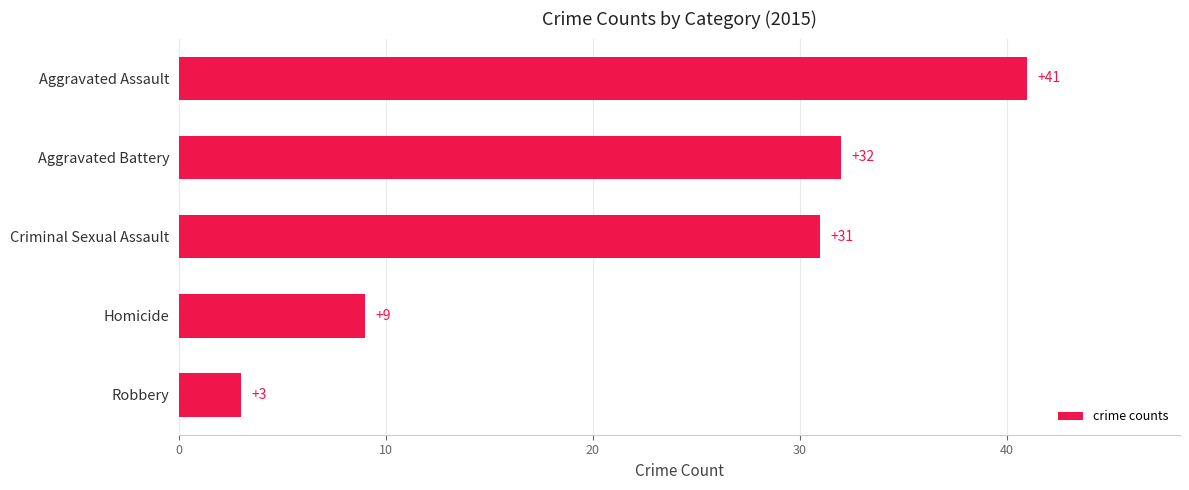

At which label is the value closest to 22?

Criminal Sexual Assault